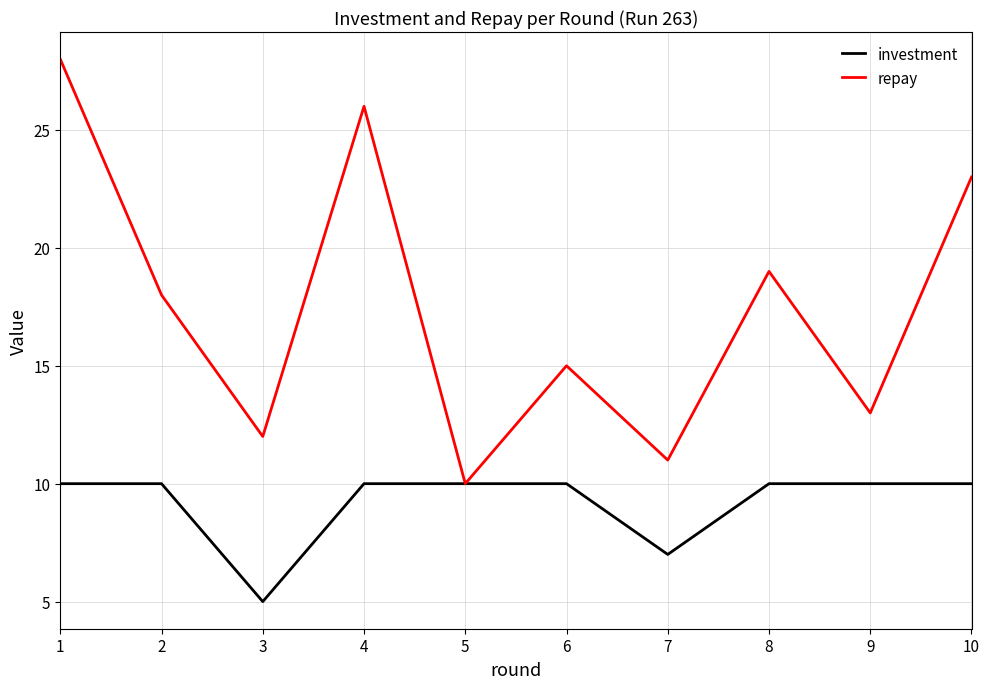

Reading left to right, list all the values displayed in this chart.

investment: 1=10	2=10	3=5	4=10	5=10	6=10	7=7	8=10	9=10	10=10
repay: 1=28	2=18	3=12	4=26	5=10	6=15	7=11	8=19	9=13	10=23